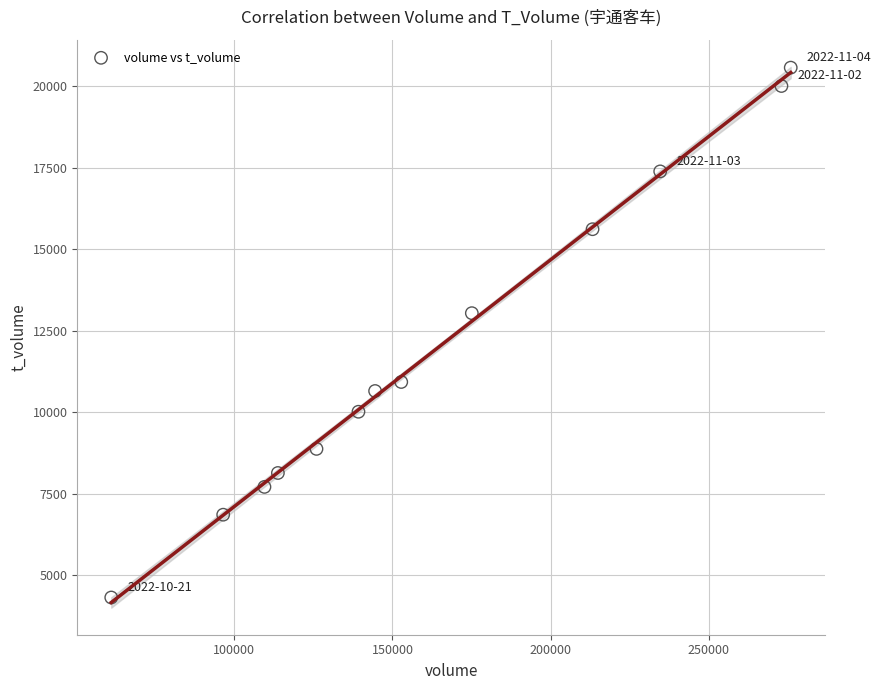

What Y value in the scatter plot is closest to 12443?

13038